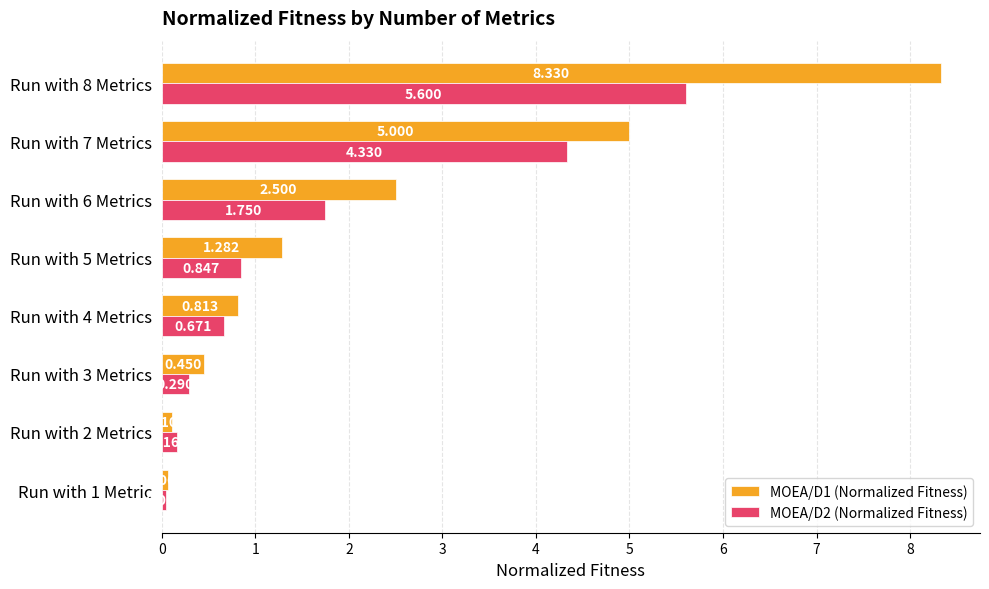

Is the value of MOEA/D2 (Normalized Fitness) at Run with 4 Metrics greater than the value of MOEA/D1 (Normalized Fitness) at Run with 3 Metrics?

Yes